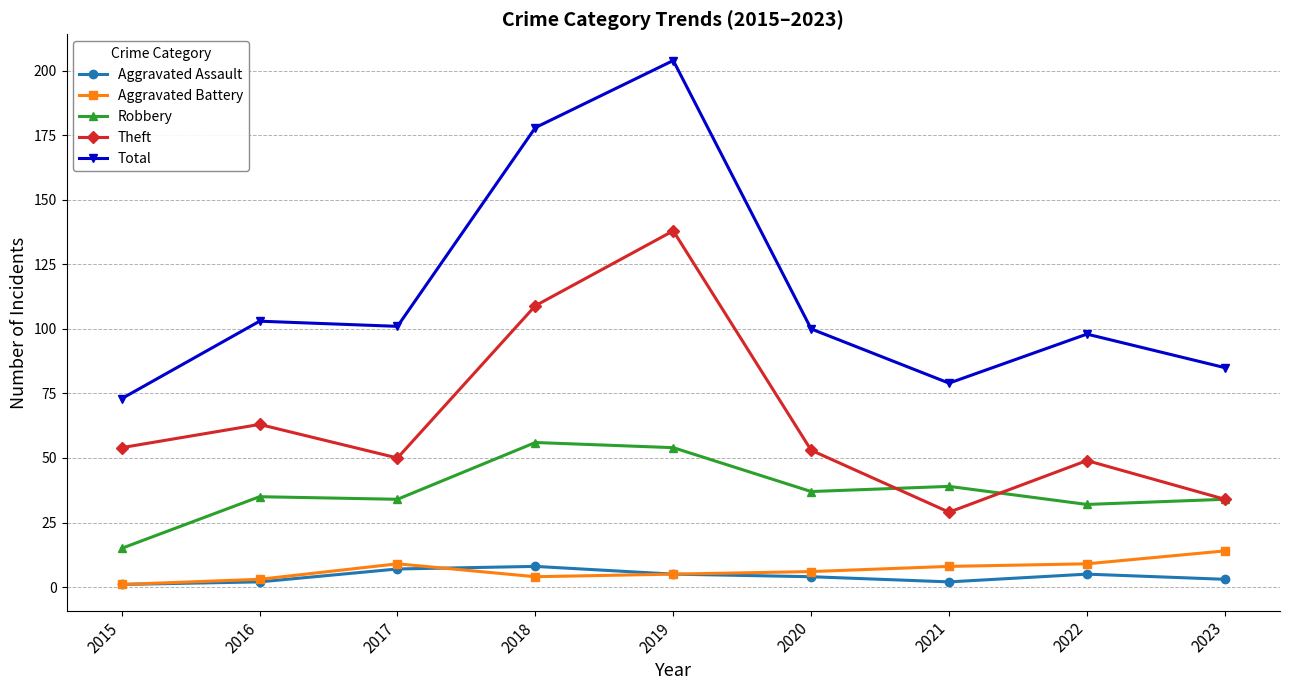

What is the difference between the maximum and minimum values in the Aggravated Assault series?

7